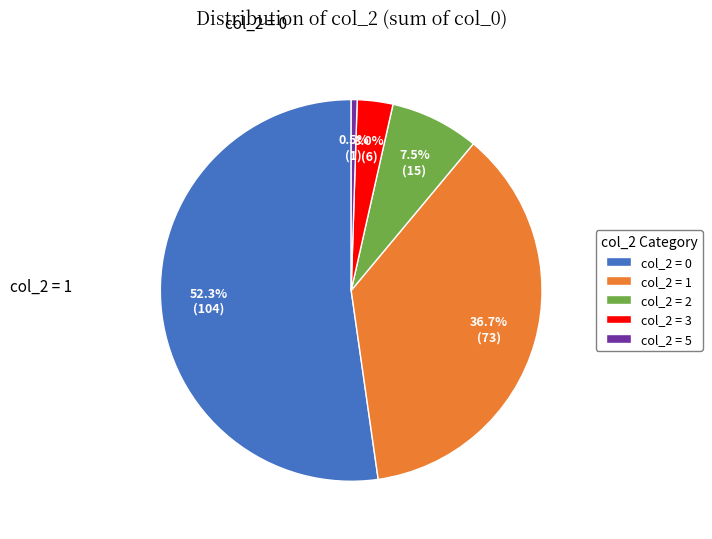

Between col_2 = 1 and col_2 = 3, which is larger?

col_2 = 1